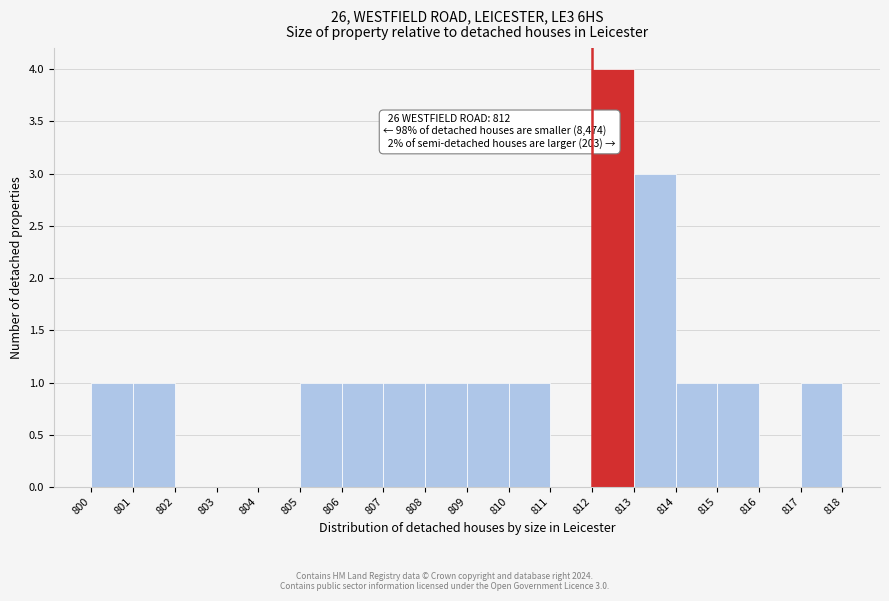

Which range on the x-axis has the tallest bar?

812 to 813